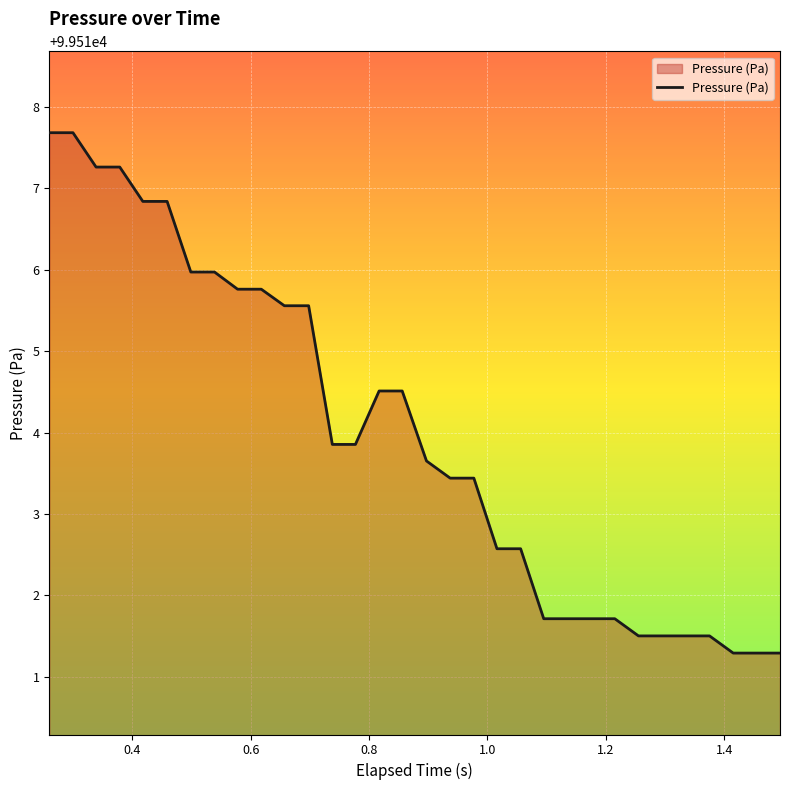

What is the minimum value shown in the chart?

99511.3